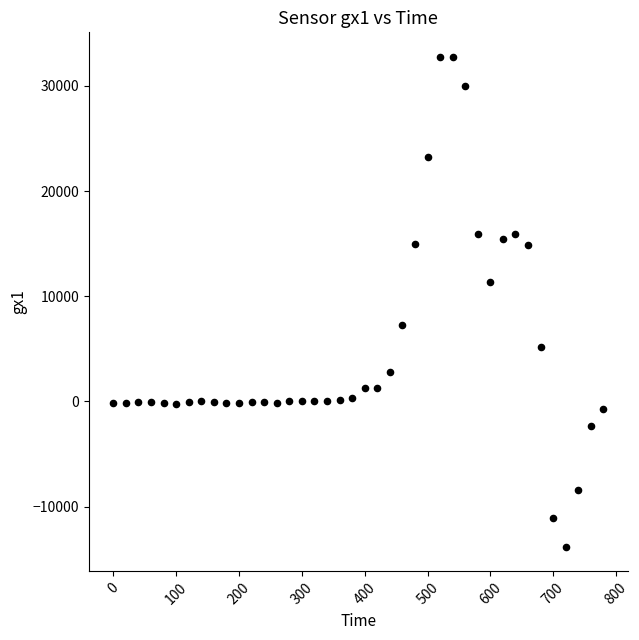

What is the range of X values (max minus min)?

780